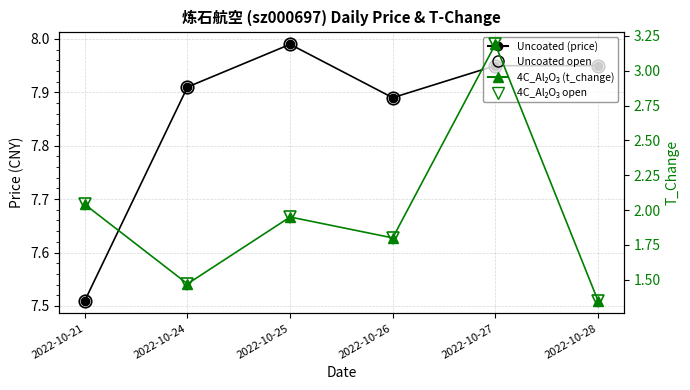

Is this an area chart (filled region under the line)?

No